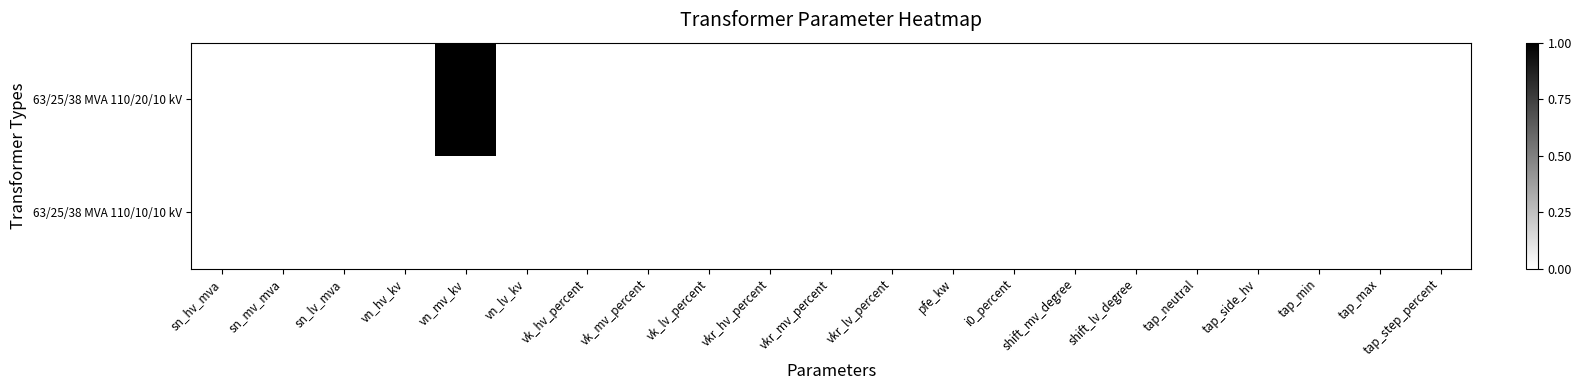

Which has a higher value, pfe_kw or sn_lv_mva?

pfe_kw